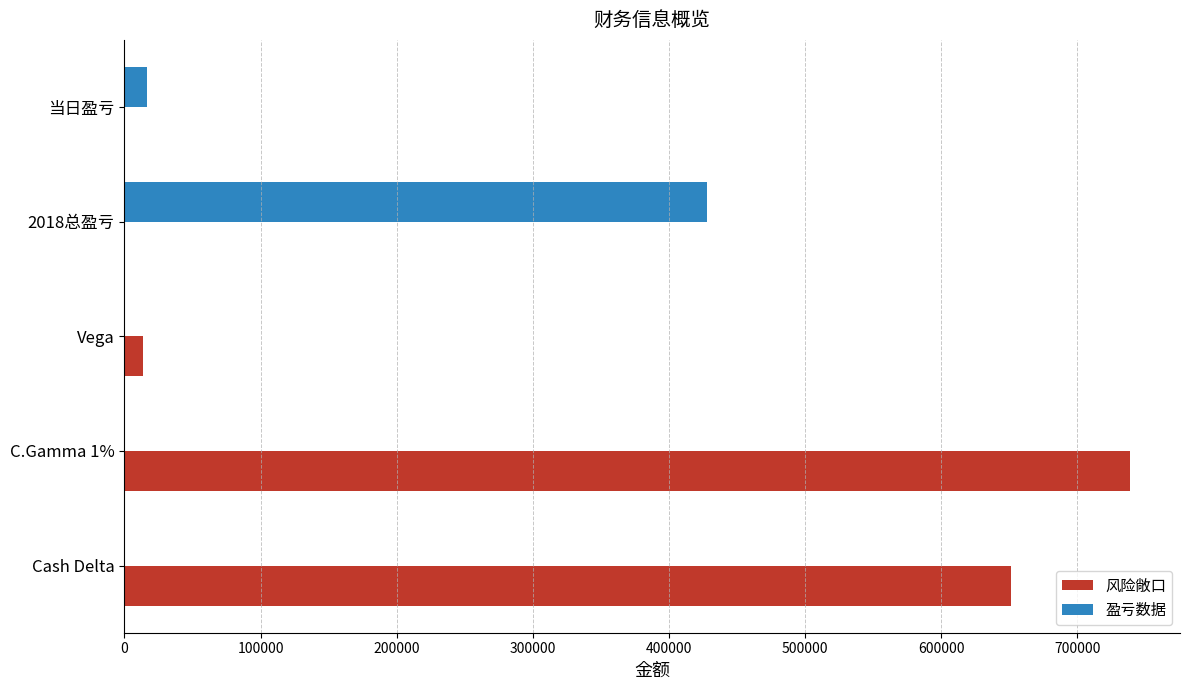

What is the maximum value for 盈亏数据?

427530